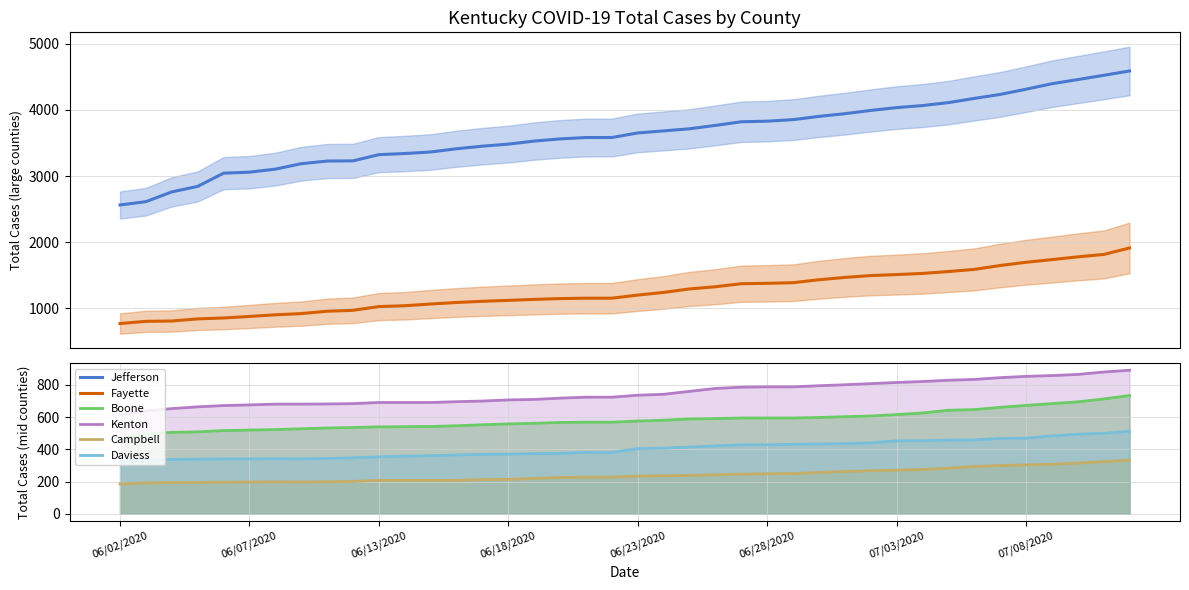

True or false: Boone and Daviess intersect in this chart.

False